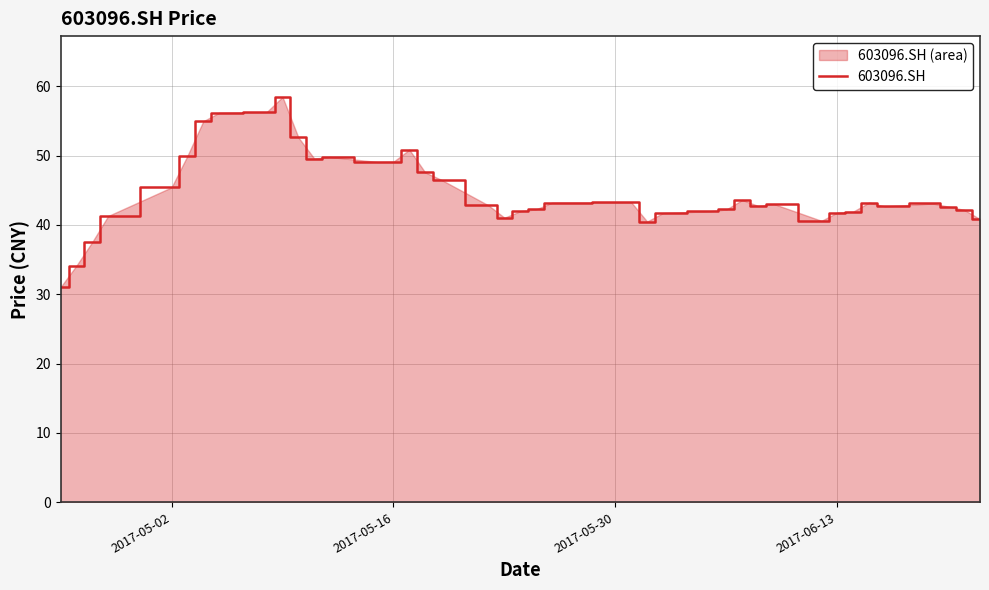

Does the chart display data point markers on the line(s)?

No